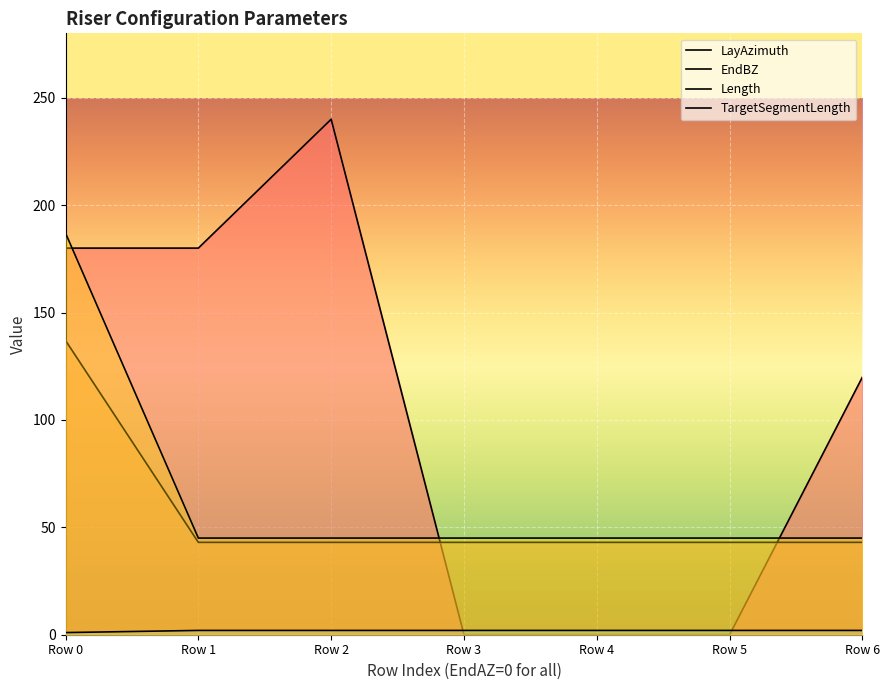

Between Row 0 and Row 6, which is larger?

Row 0